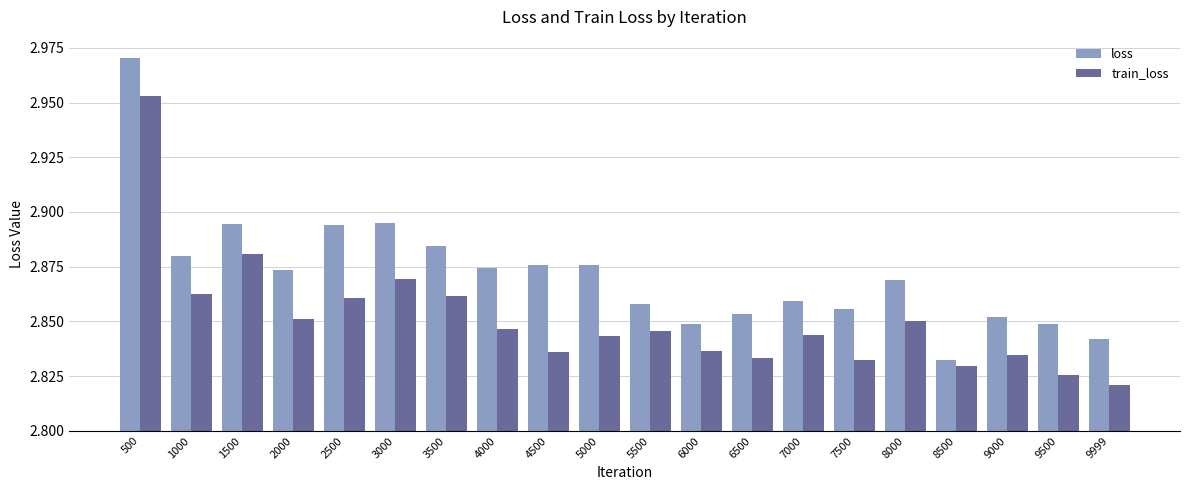

What is the total value across all series at 6000?

5.7